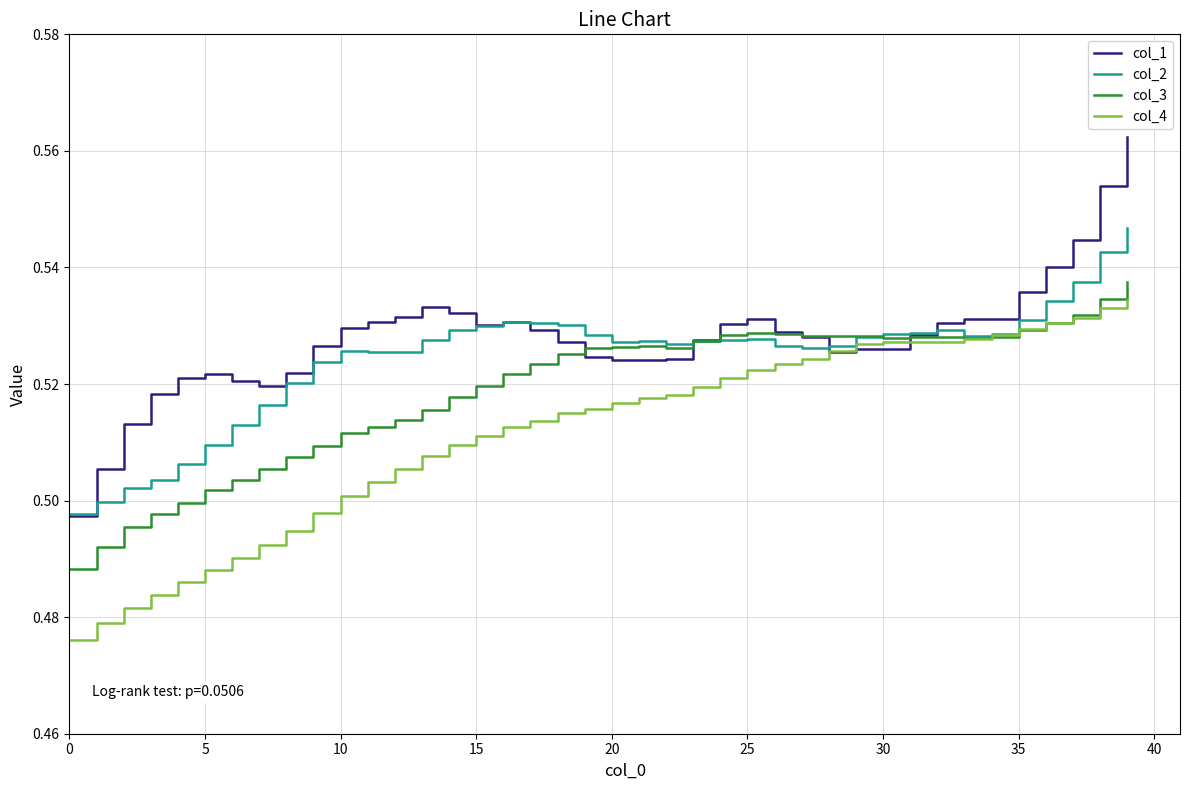

List the series in order of their overall mean, highest first.

col_1, col_2, col_3, col_4